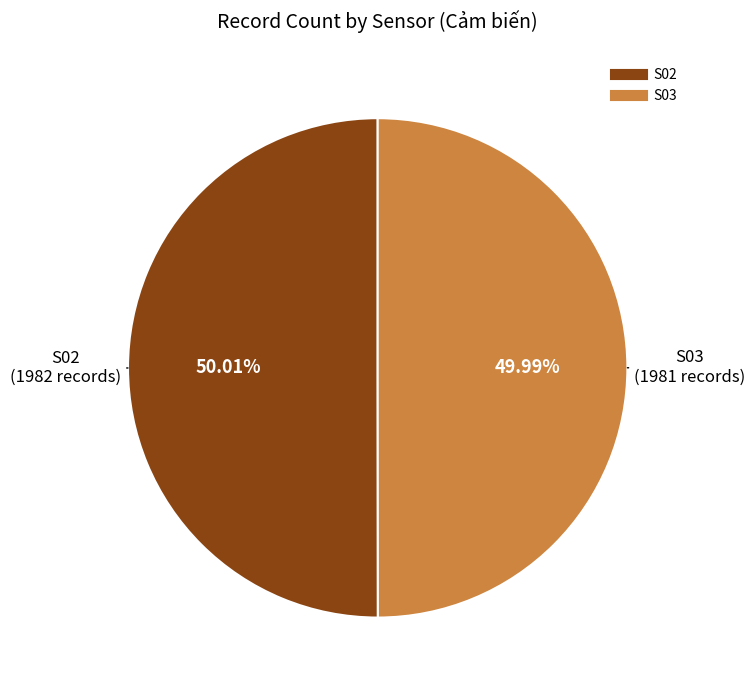

The S03 slice represents 40% of the pie. True or false?

False